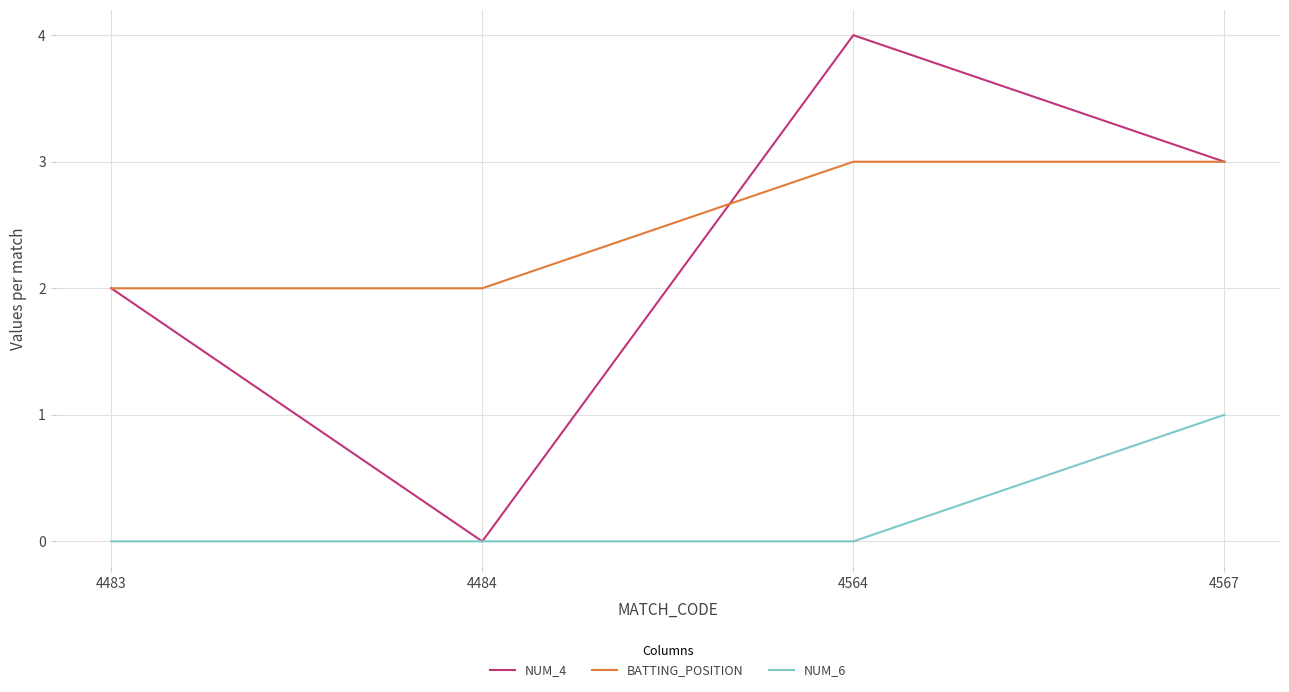

How many distinct data groups are displayed?

3